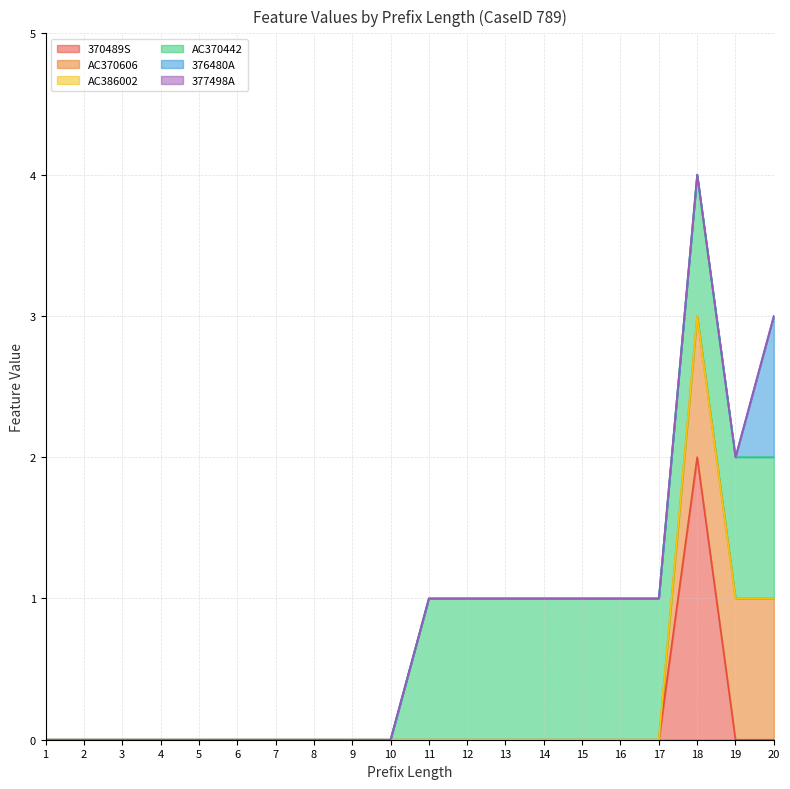

What are all the series names shown in the legend?

370489S, AC370606, AC386002, AC370442, 376480A, 377498A